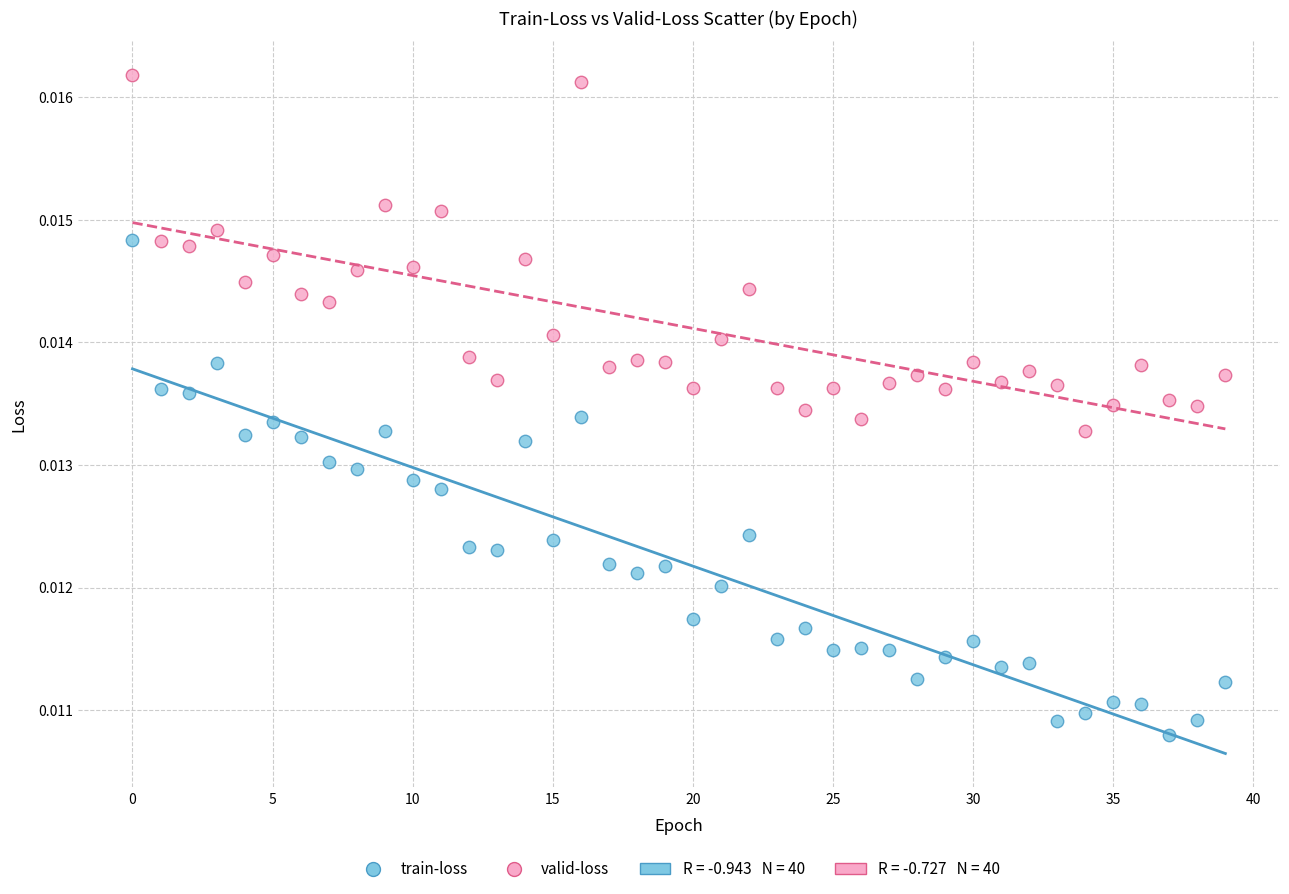

Which series has the widest spread of Y values?

train-loss